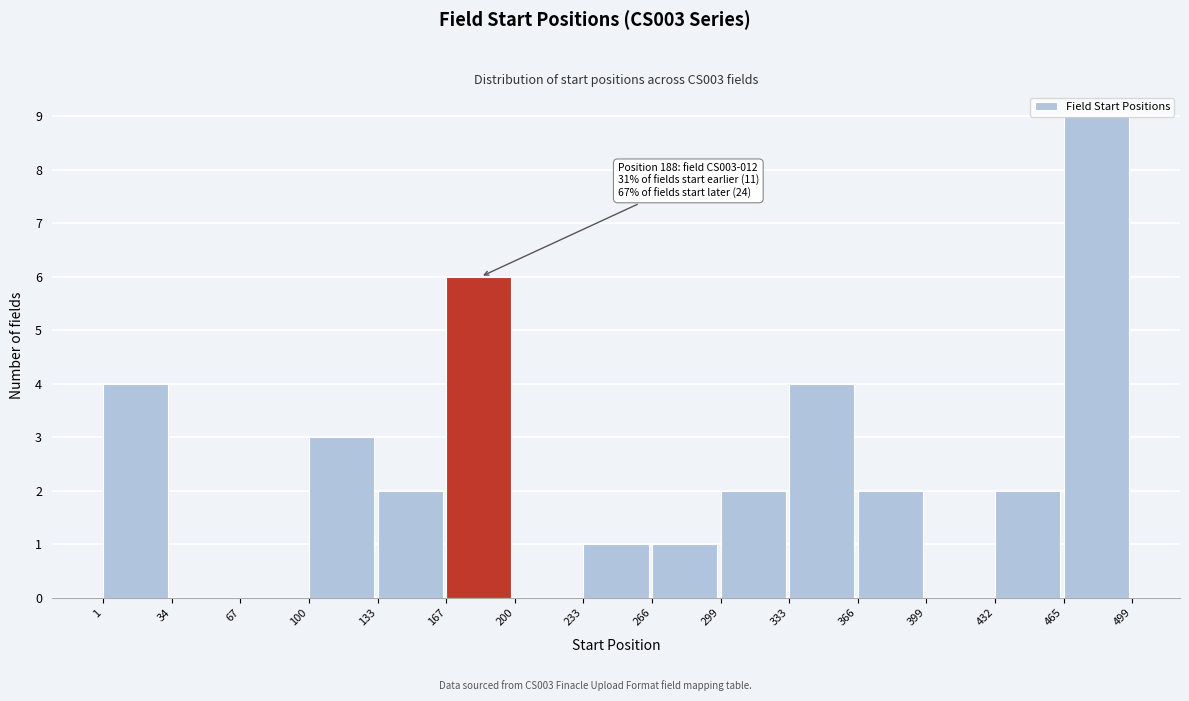

Which range on the x-axis has the tallest bar?

465 to 499